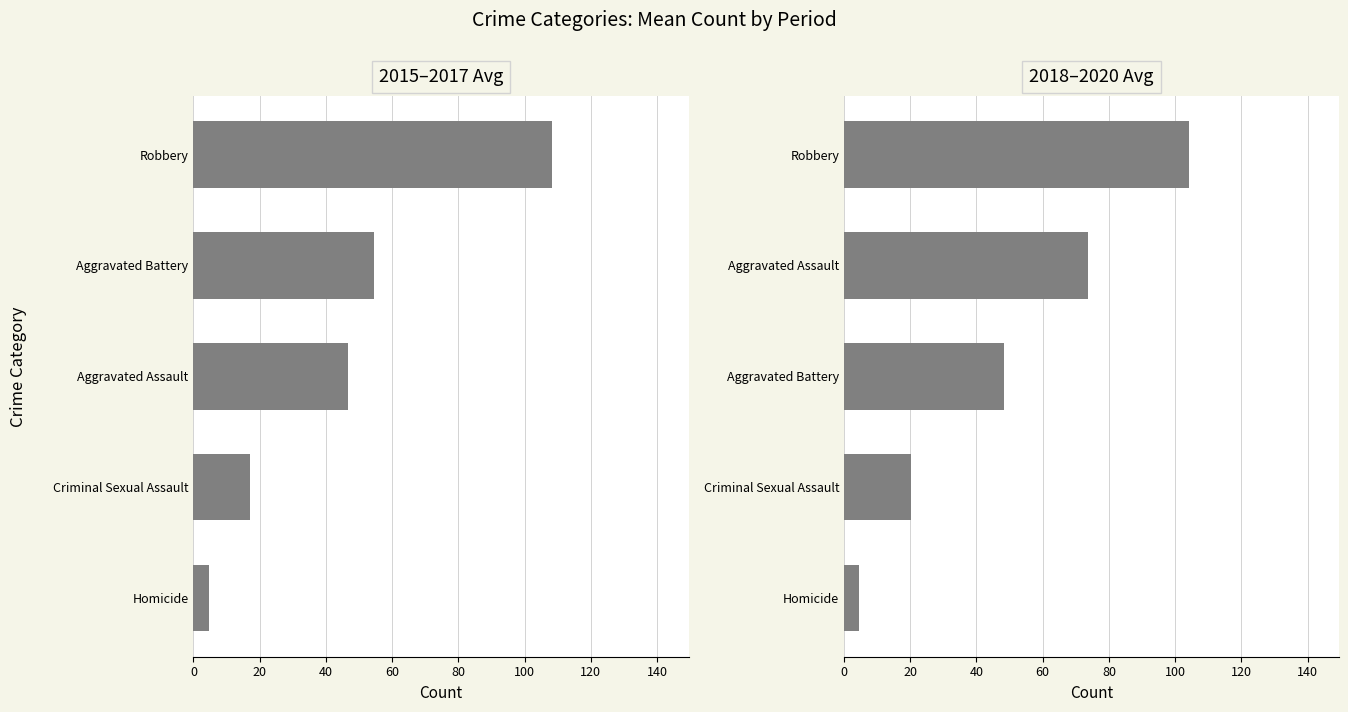

What is the maximum value shown in the chart?

108.3